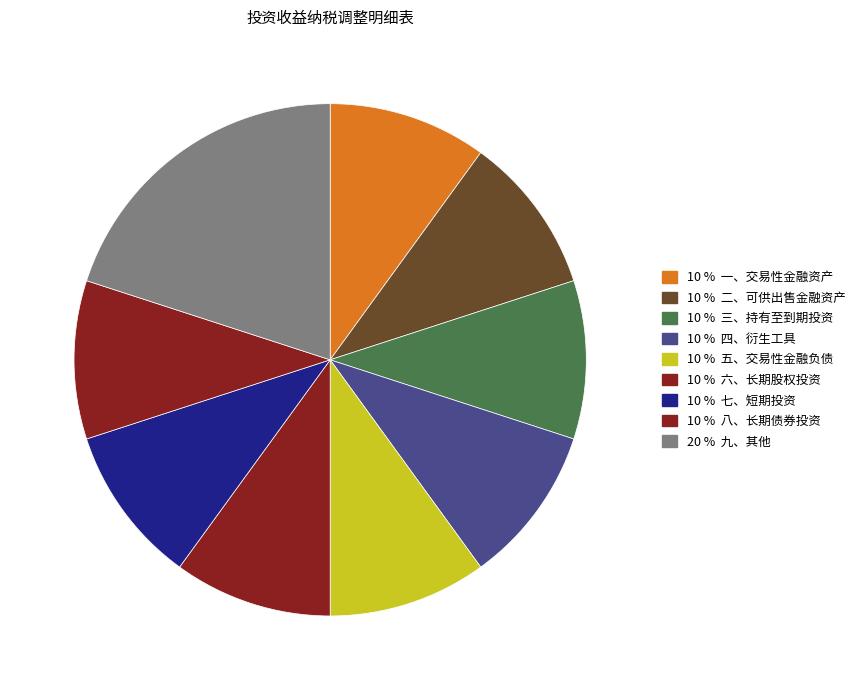

Count the number of slices in the pie.

9